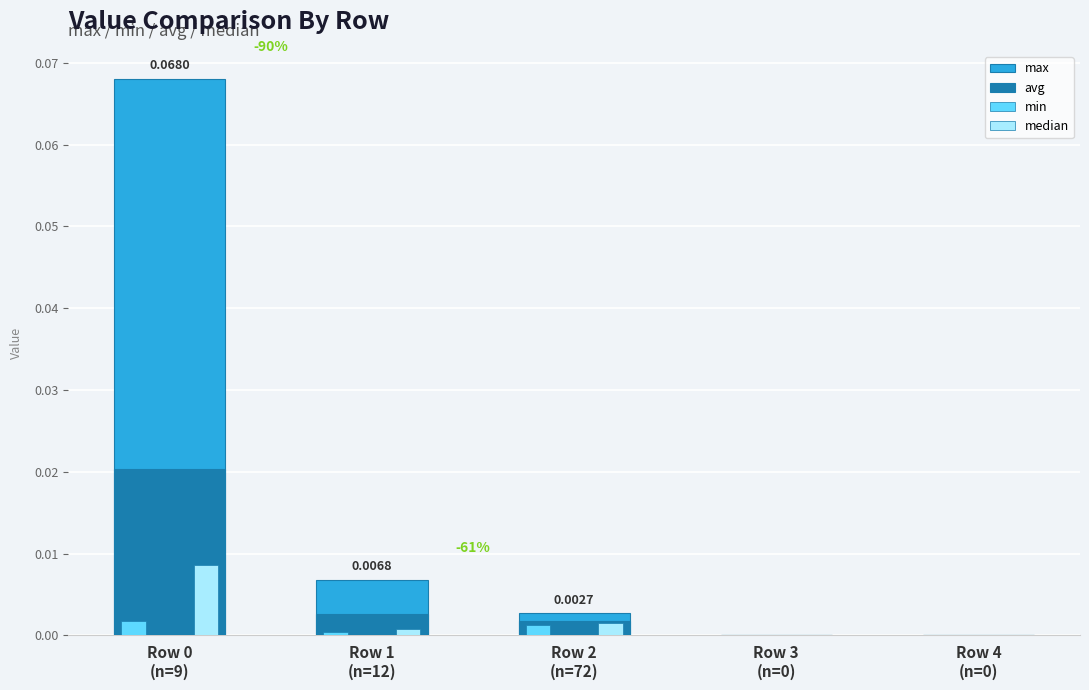

Reading left to right, list all the values displayed in this chart.

max: 0.1	0.0	0.0	0.0	0.0
avg: 0.0	0.0	0.0	0.0	0.0
min: 0.0	0.0	0.0	0.0	0.0
median: 0.0	0.0	0.0	0.0	0.0